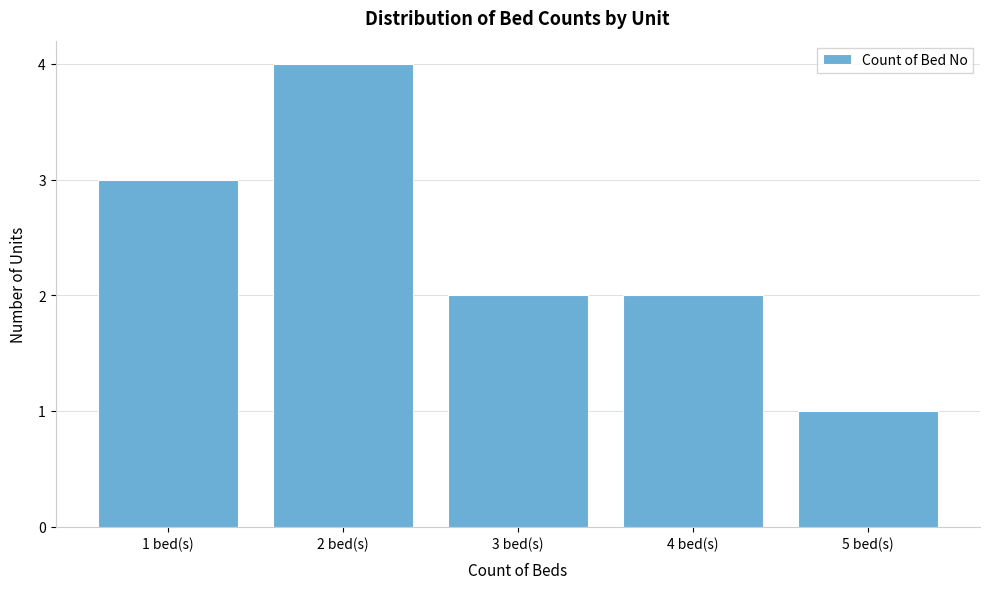

Reading left to right, what are all the values shown in this chart?

3	4	2	2	1